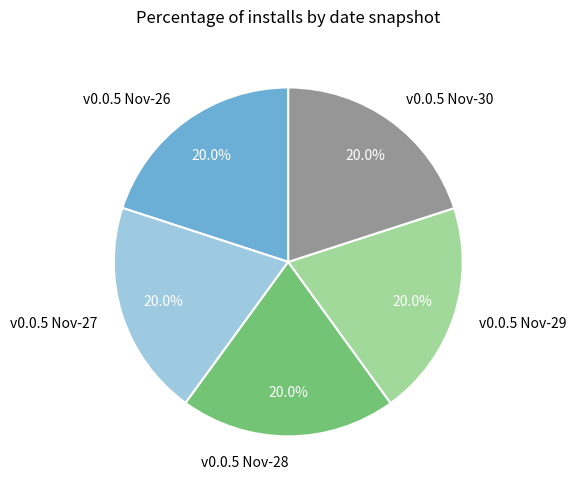

How much of the chart is everything except v0.0.5 Nov-30?

80.0%